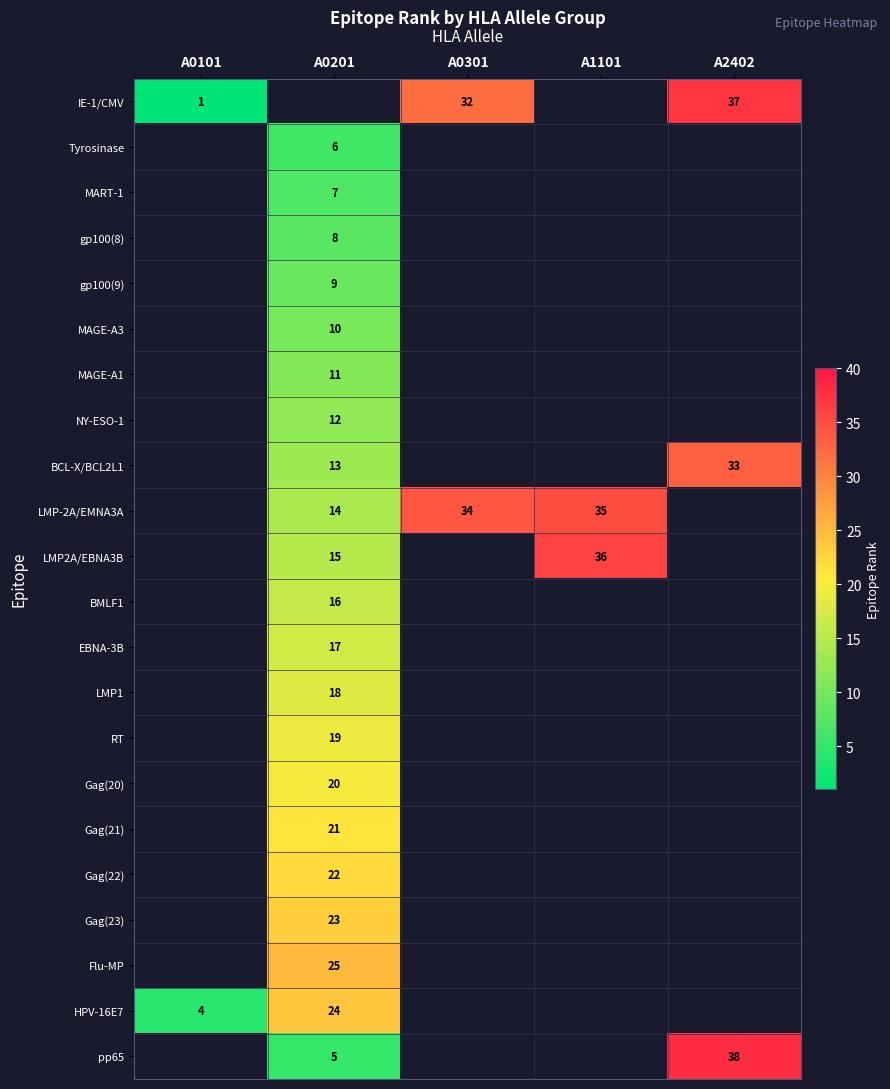

What is the sum of the LMP-2A/EMNA3A values at A0201 and A1101?

49